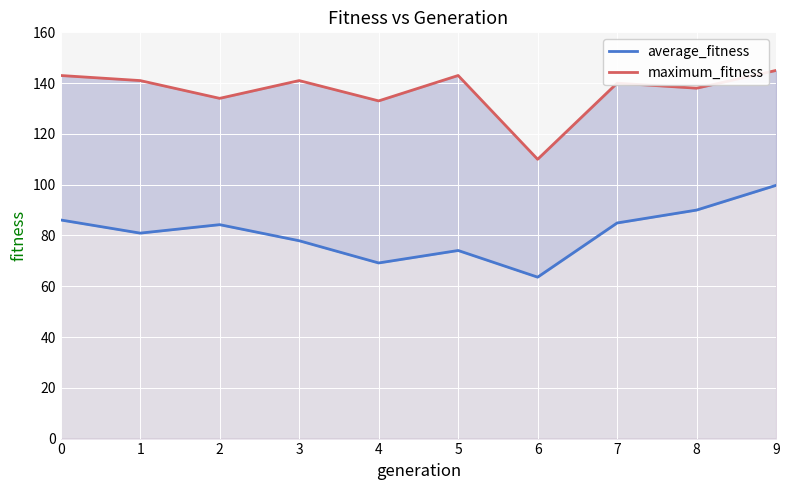

How many distinct data groups are displayed?

2